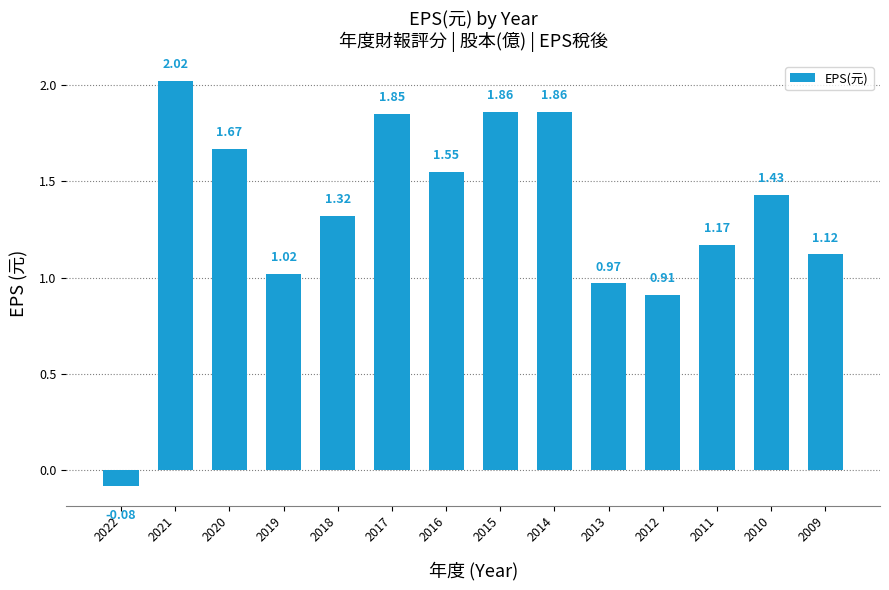

How many data points does each series have?

14